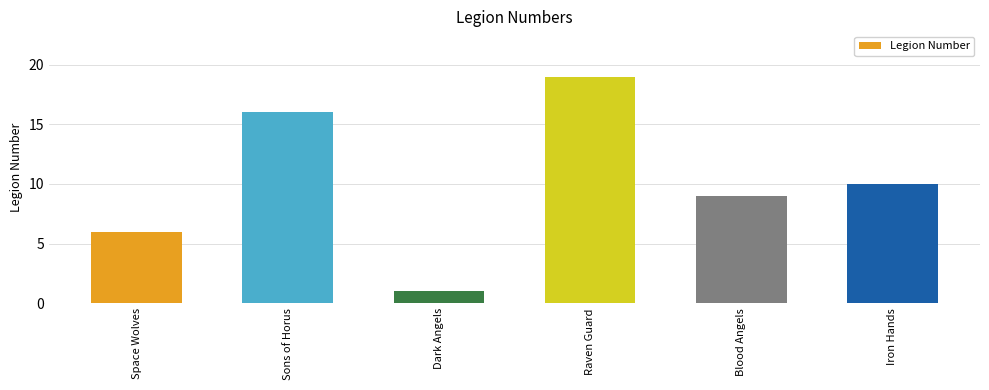

What is the ratio of the value at Sons of Horus to the value at Blood Angels?

1.8